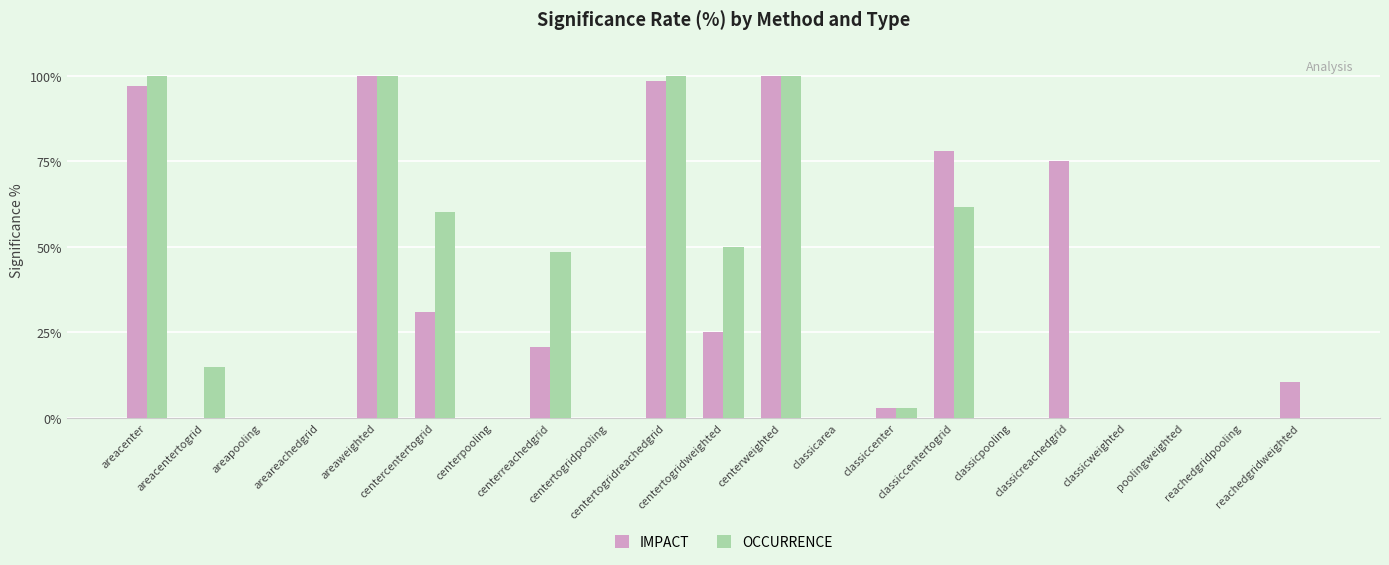

True or false: OCCURRENCE has a value of 86.9 at centercentertogrid.

False